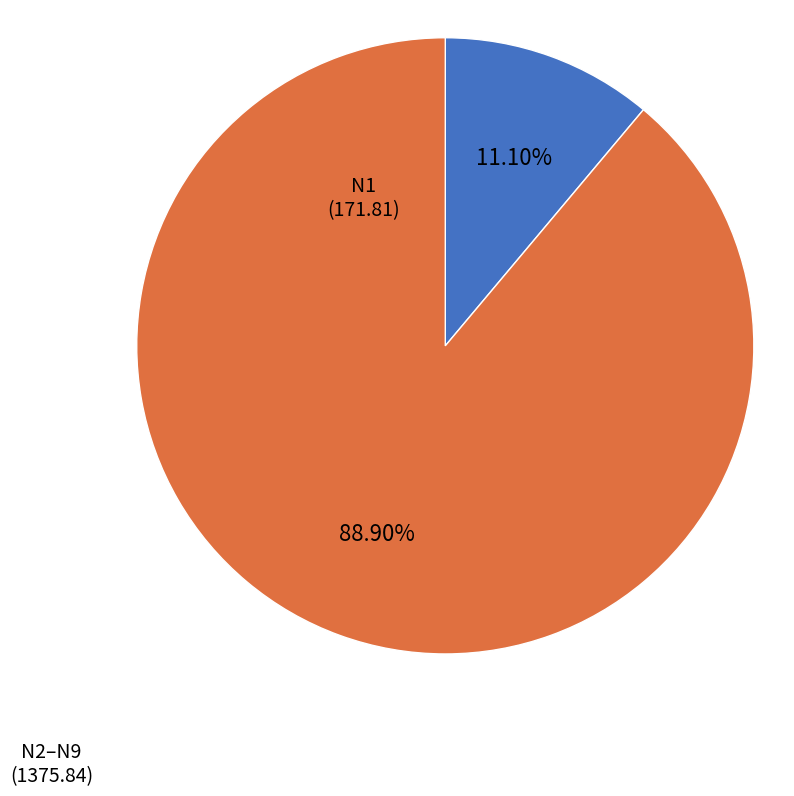

Is there any slice that represents more than half of the pie?

Yes